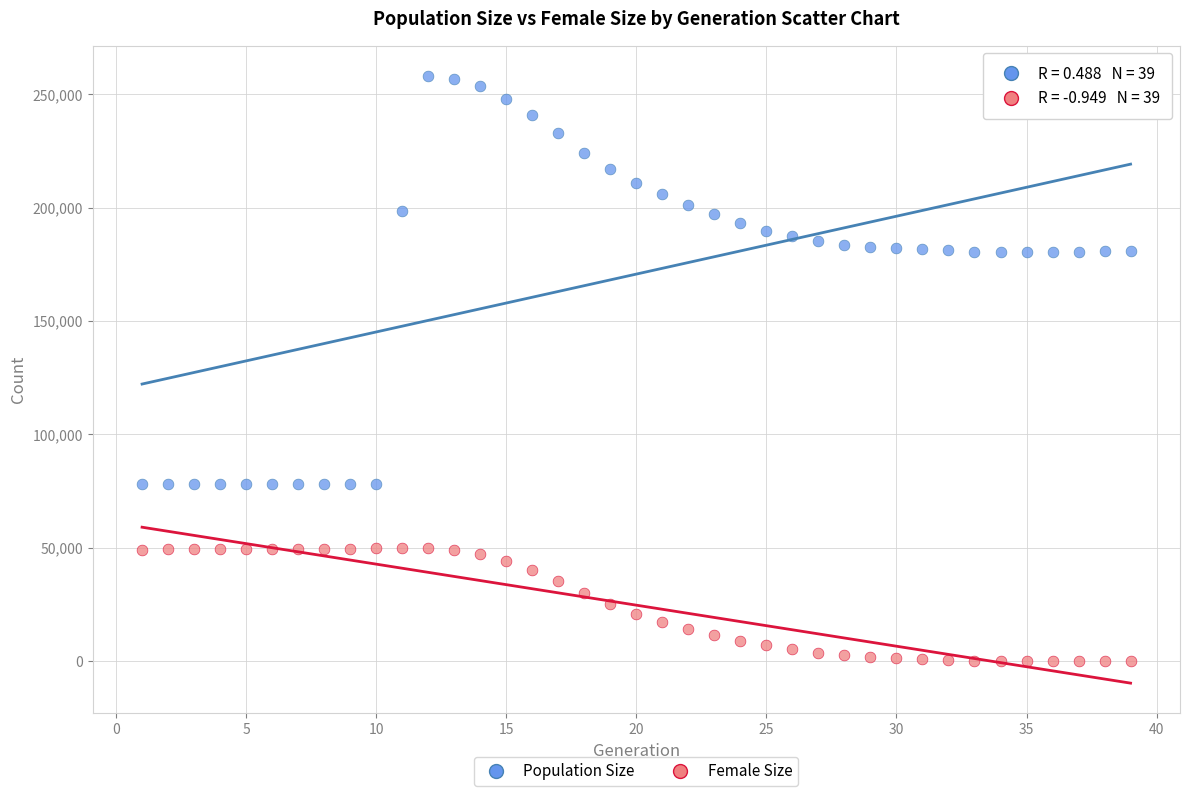

Which series contains the lowest Y value?

Female Size